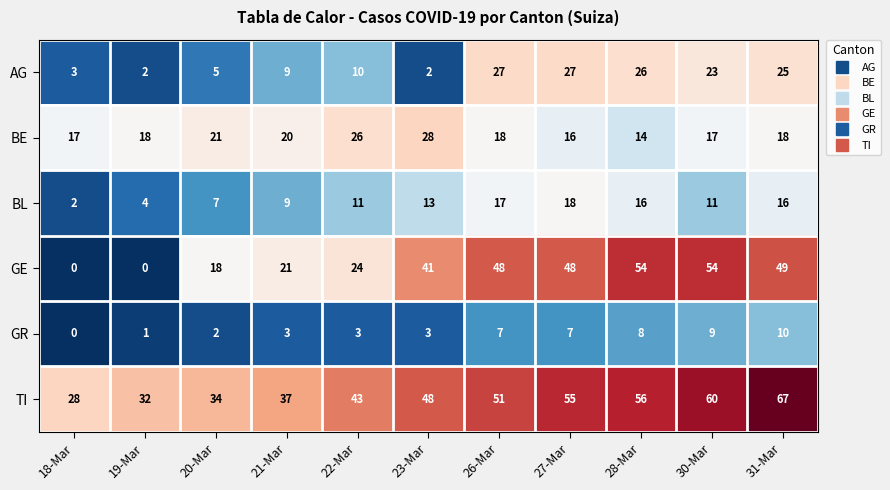

How many data points in BE are less than 18?

4